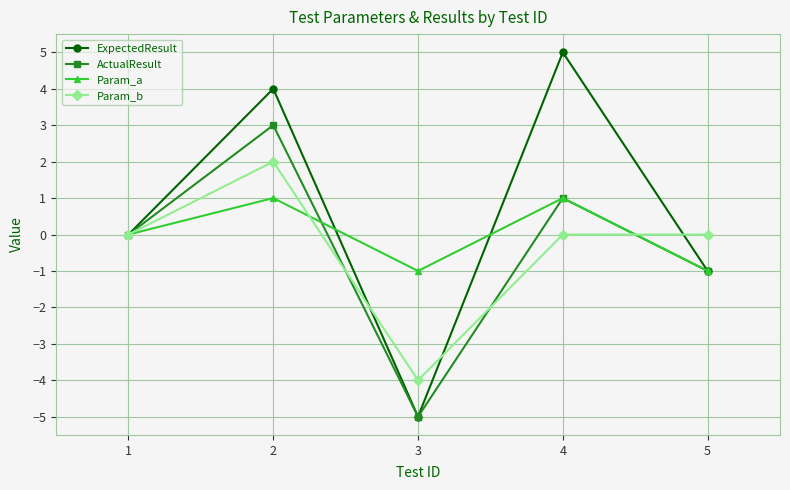

Which series changed the most between 1 and 2?

ExpectedResult